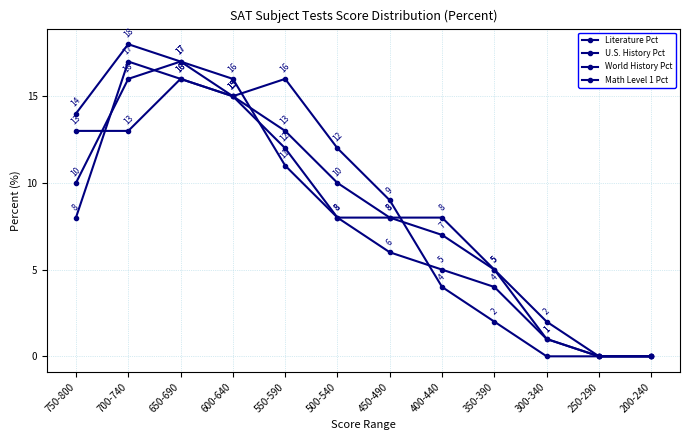

Where is U.S. History Pct nearest to the value 9?

500-540